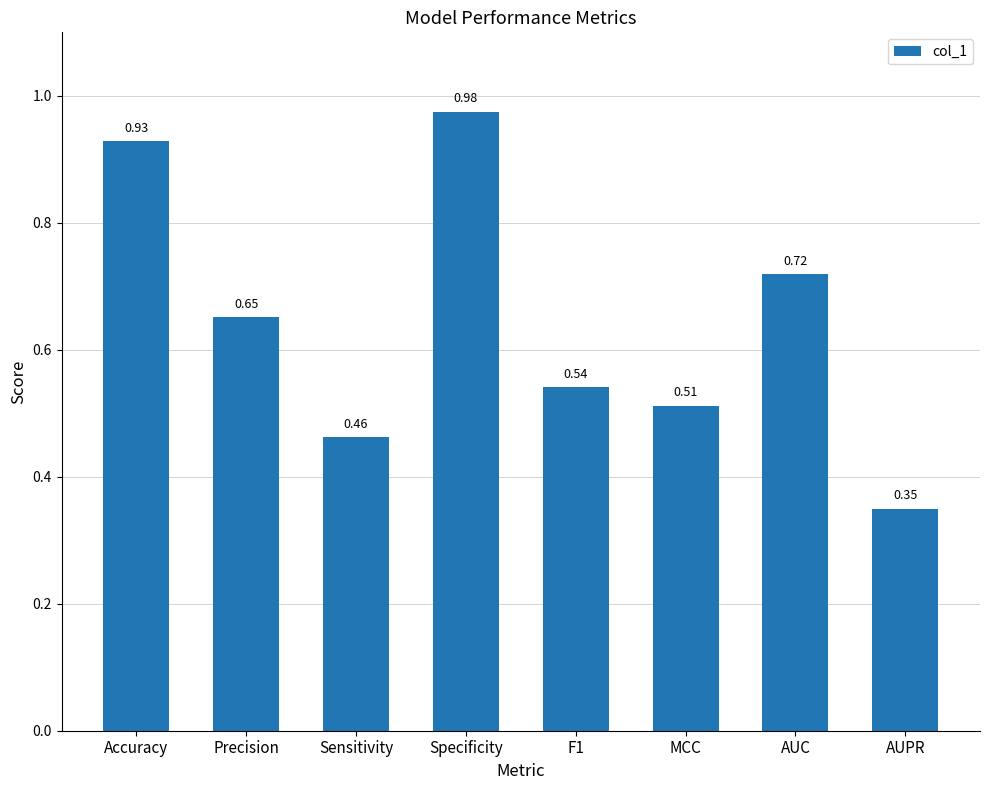

Are the bars horizontal?

No